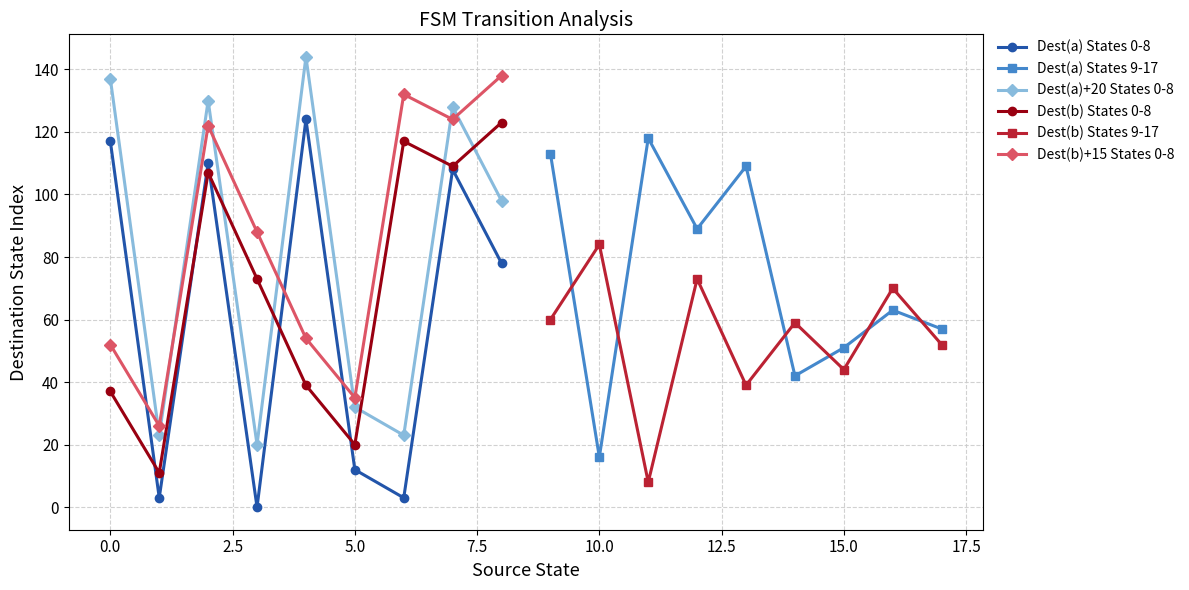

True or false: Dest(a) States 0-8 and Dest(a)+20 States 0-8 cross at least once.

False